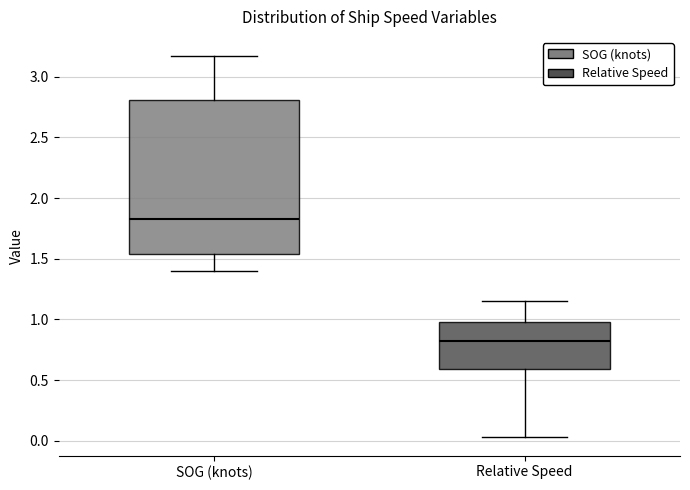

Reading left to right, read every box against the y-axis: the position of its median line, the range the box covers, and the ends of its whiskers. The values are not printed on the chart, so give them approximately, as read against the axis.

SOG (knots): median 1.80, box 1.55 to 2.80, whiskers 1.40 to 3.15
Relative Speed: median 0.85, box 0.60 to 1.00, whiskers 0.05 to 1.15